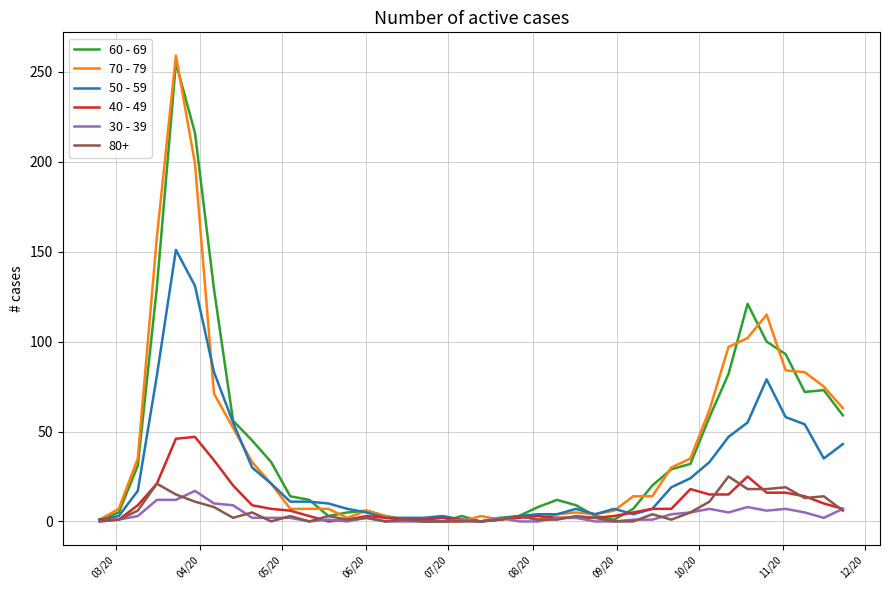

Which series has the widest spread of values?

70 - 79